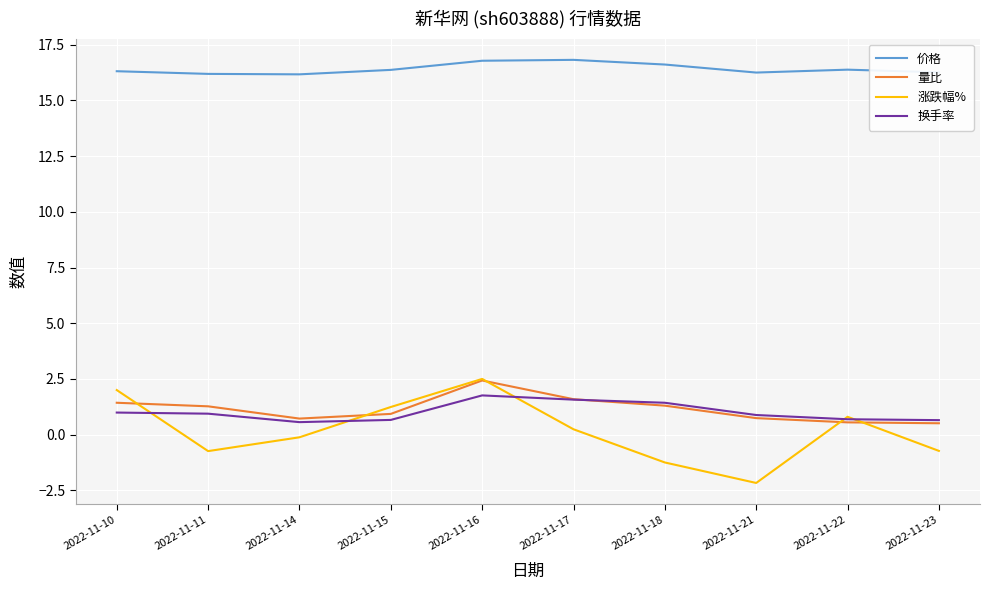

How many distinct data groups are displayed?

4